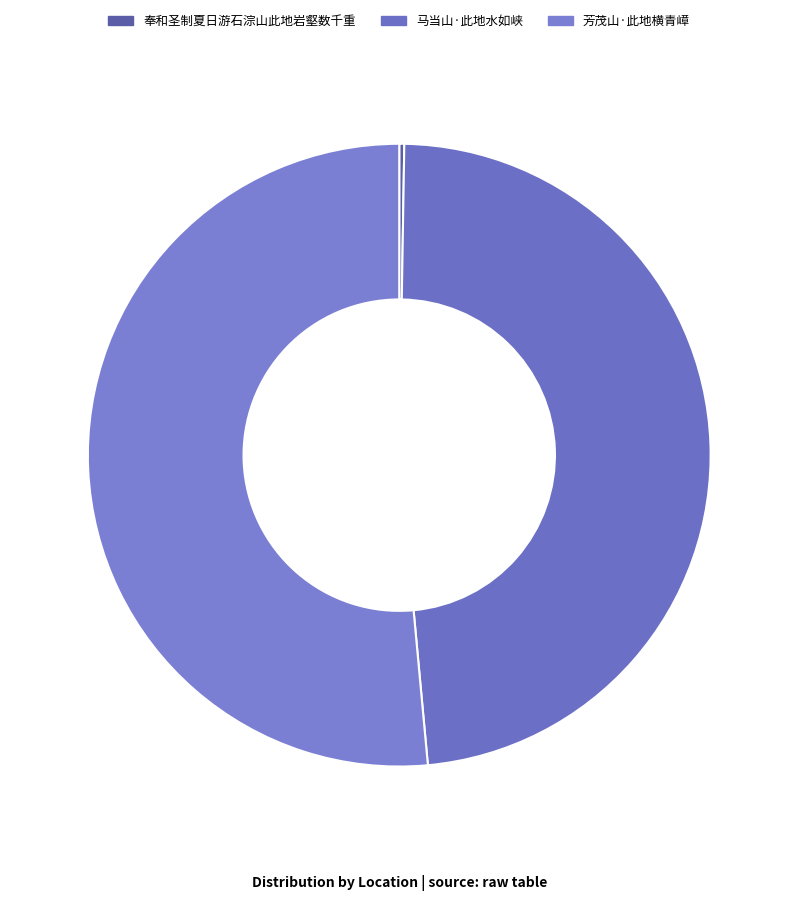

The 芳茂山·此地横青嶂 slice represents 46% of the pie. True or false?

False